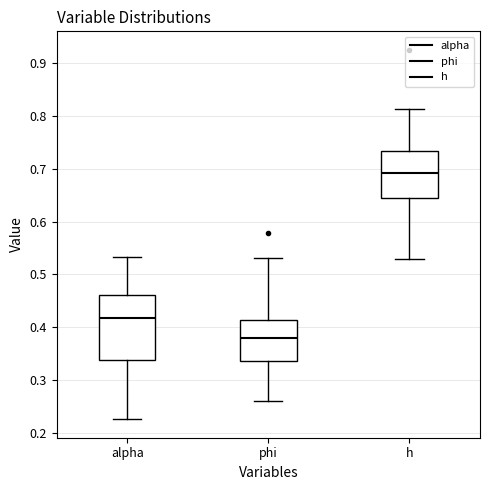

Which box is the tallest, from its lower edge to its upper edge?

alpha